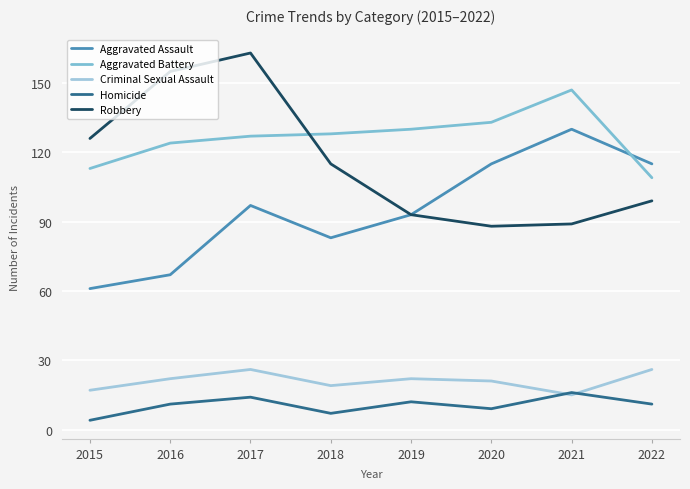

What is the value of the Aggravated Battery point at the 6th from the left?

133